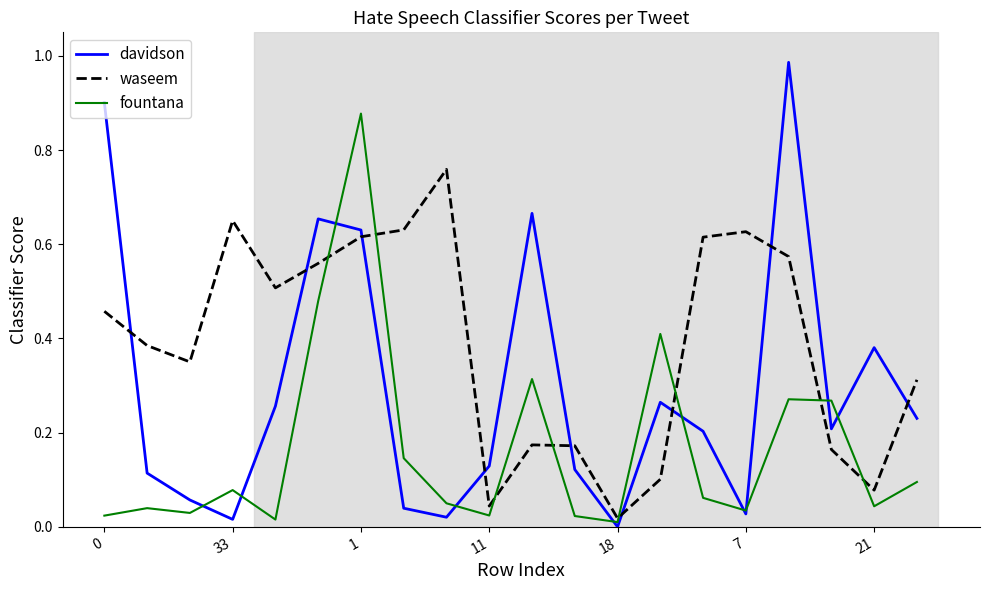

List the series in order of their peak value, lowest first.

waseem, fountana, davidson